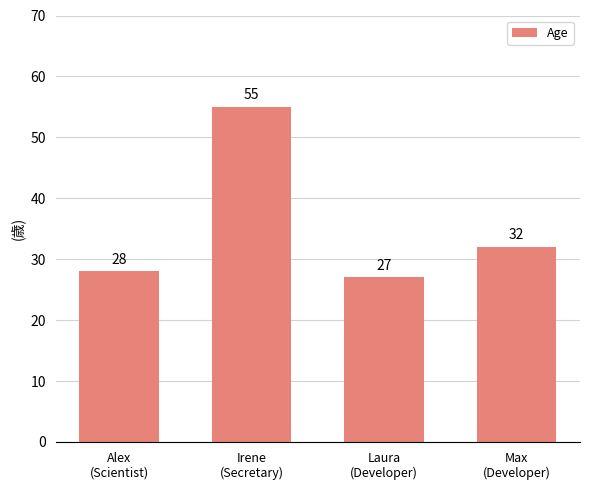

What is the sum of all values?

142